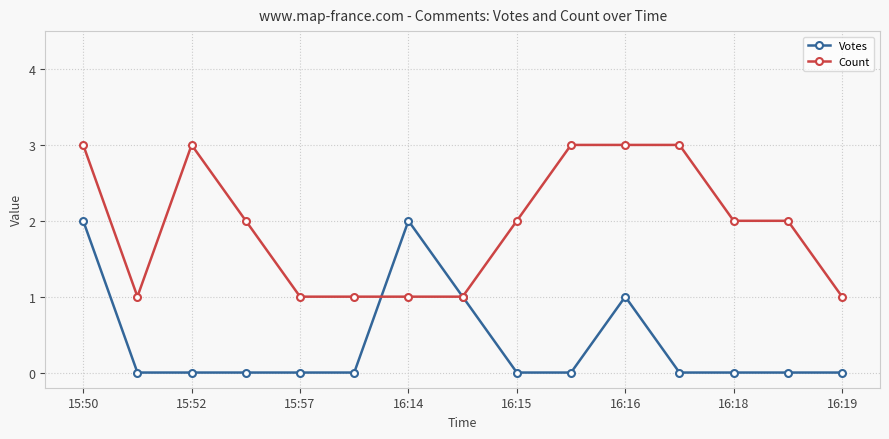

Rank the series by their average value, from lowest to highest.

Votes, Count